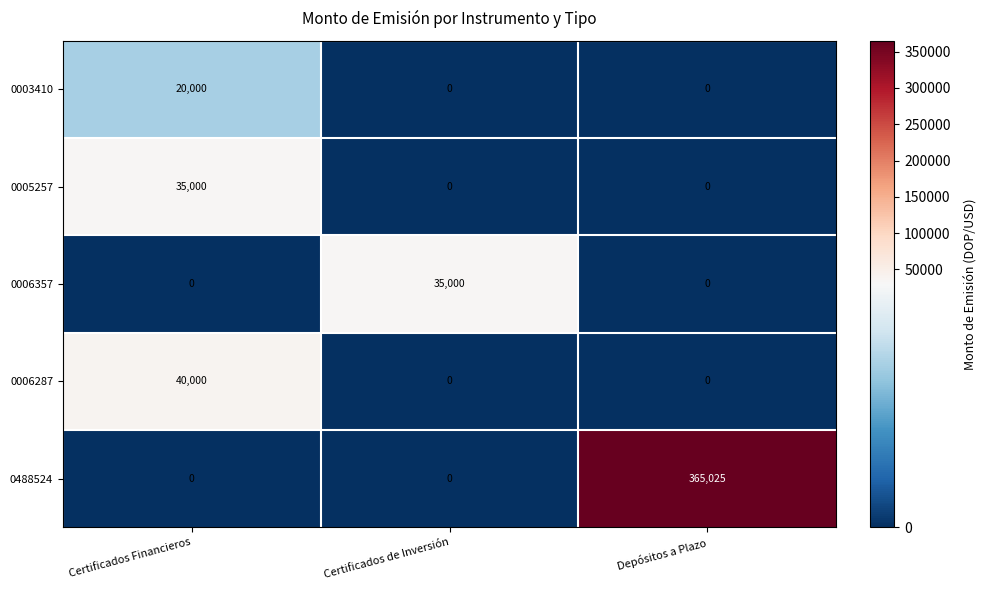

At how many categories does at least one series exceed 54906?

1